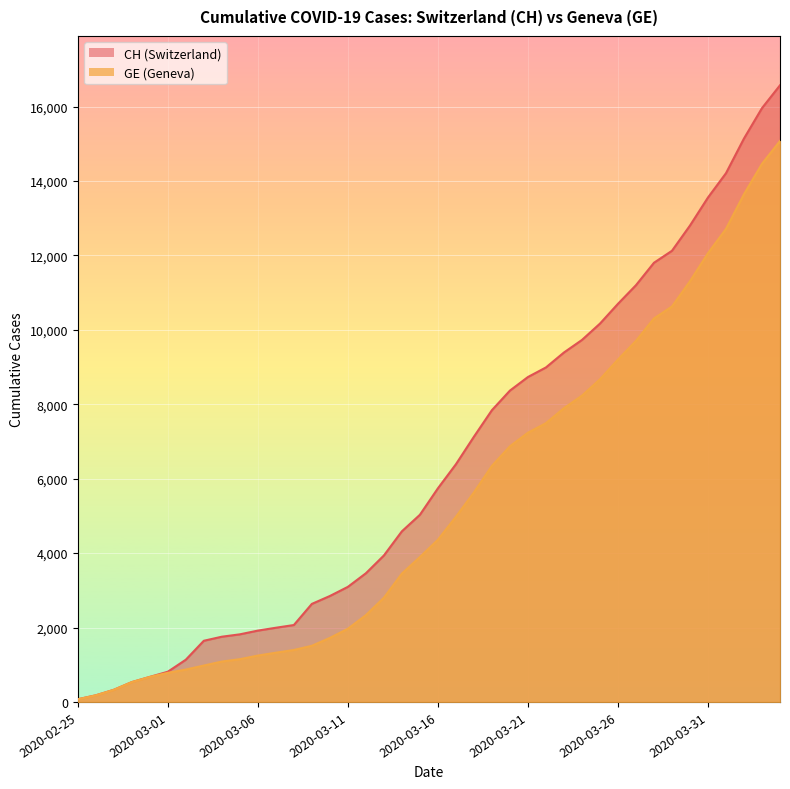

What is the difference between the maximum and minimum values in the CH series?

16502